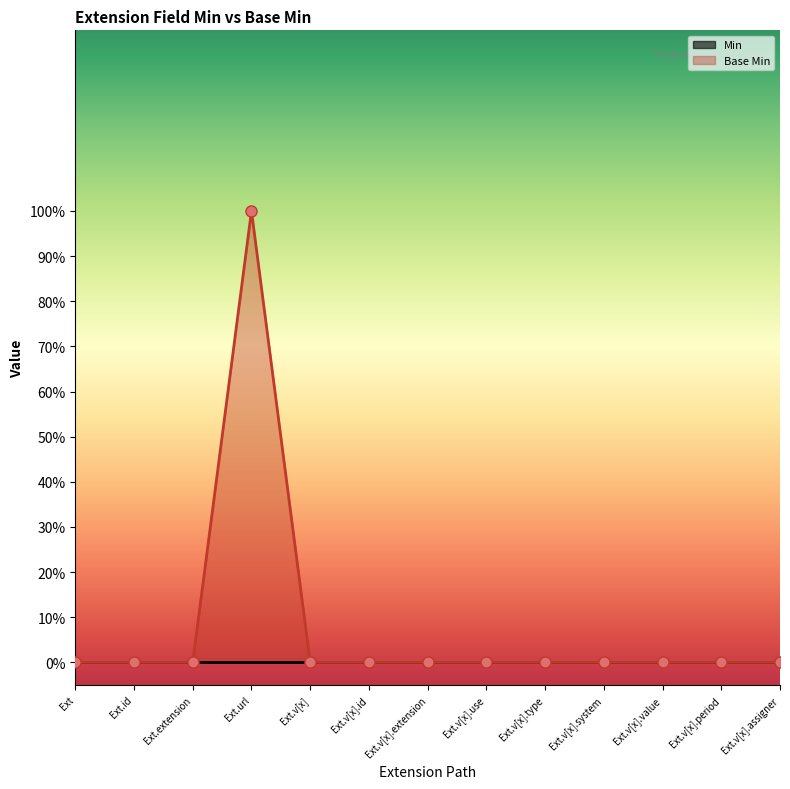

List the labels in order of value, largest first.

Ext.url, Ext, Ext.id, Ext.extension, Ext.v[x], Ext.v[x].id, Ext.v[x].extension, Ext.v[x].use, Ext.v[x].type, Ext.v[x].system, Ext.v[x].value, Ext.v[x].period, Ext.v[x].assigner